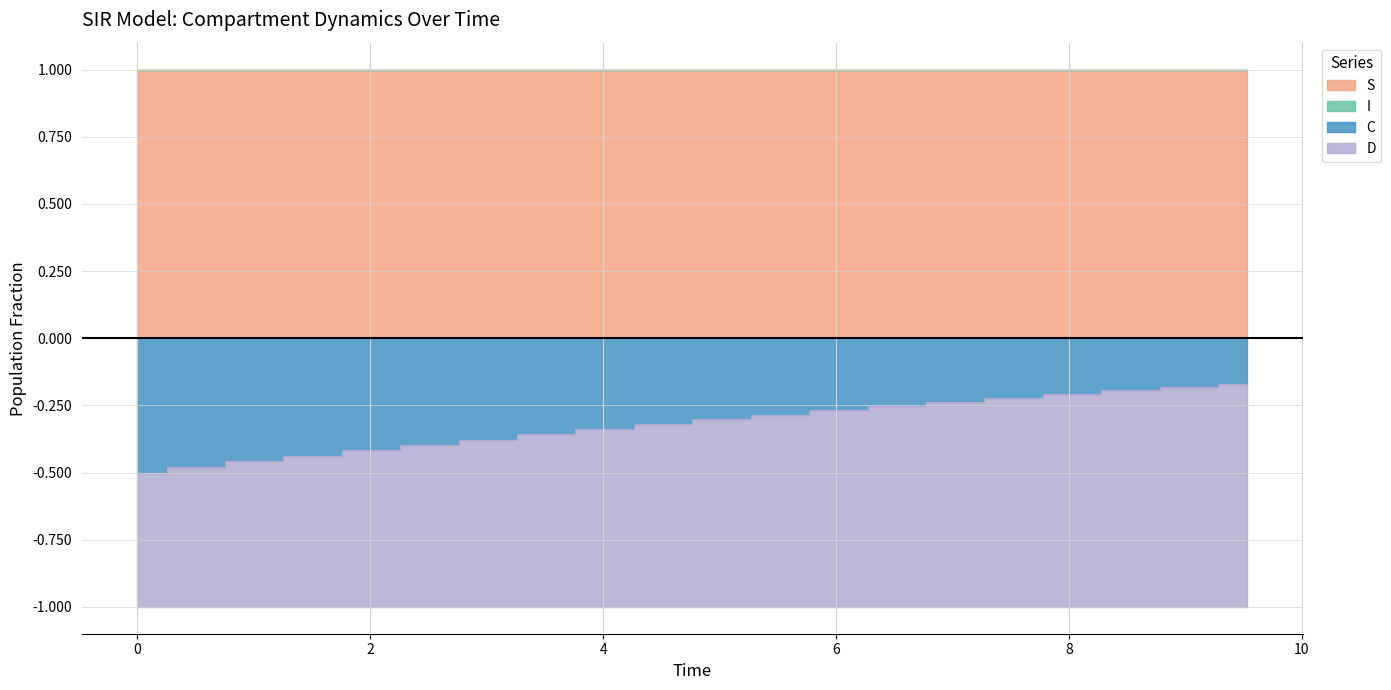

Is it true that C equals -0.0 at 9.531772575250836?

False